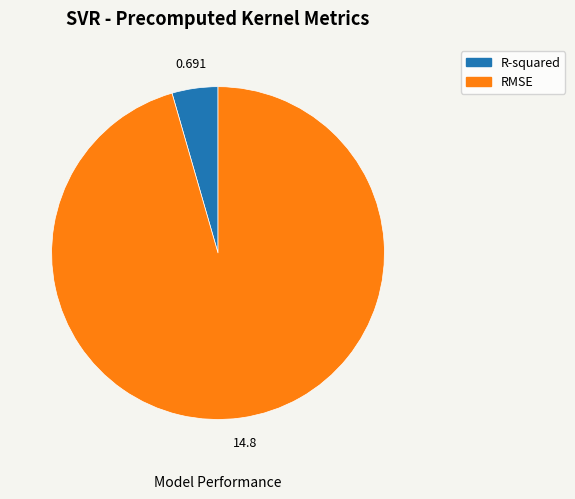

Rank the categories by value from highest to lowest.

RMSE, R-squared